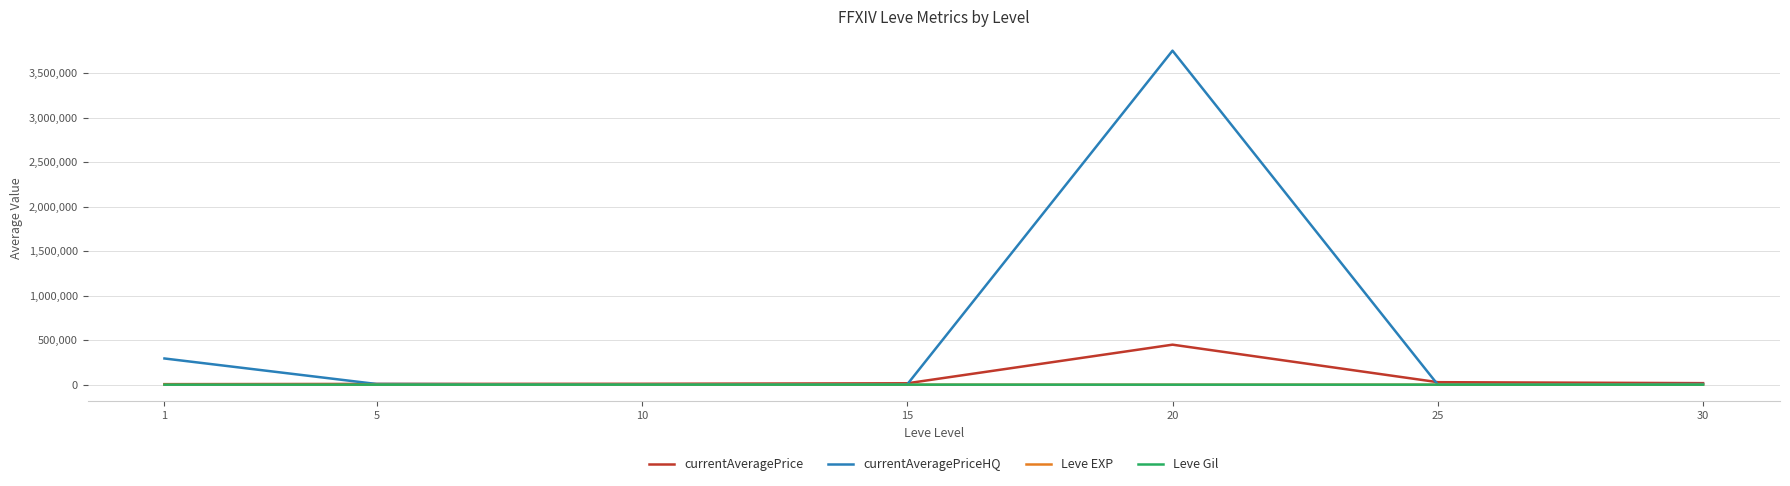

What is the maximum value shown in the chart?

3753000.0